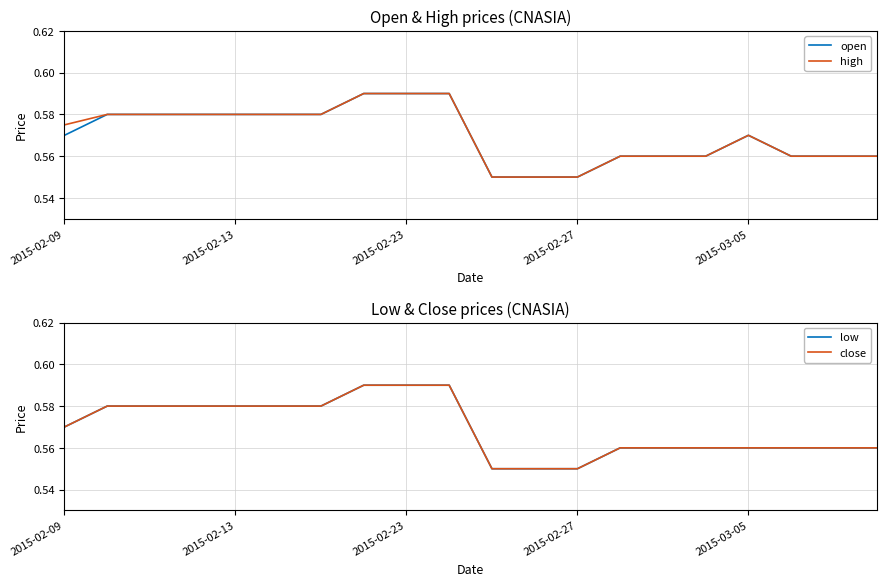

The open series shows 0.2 at 2015-03-05. True or false?

False